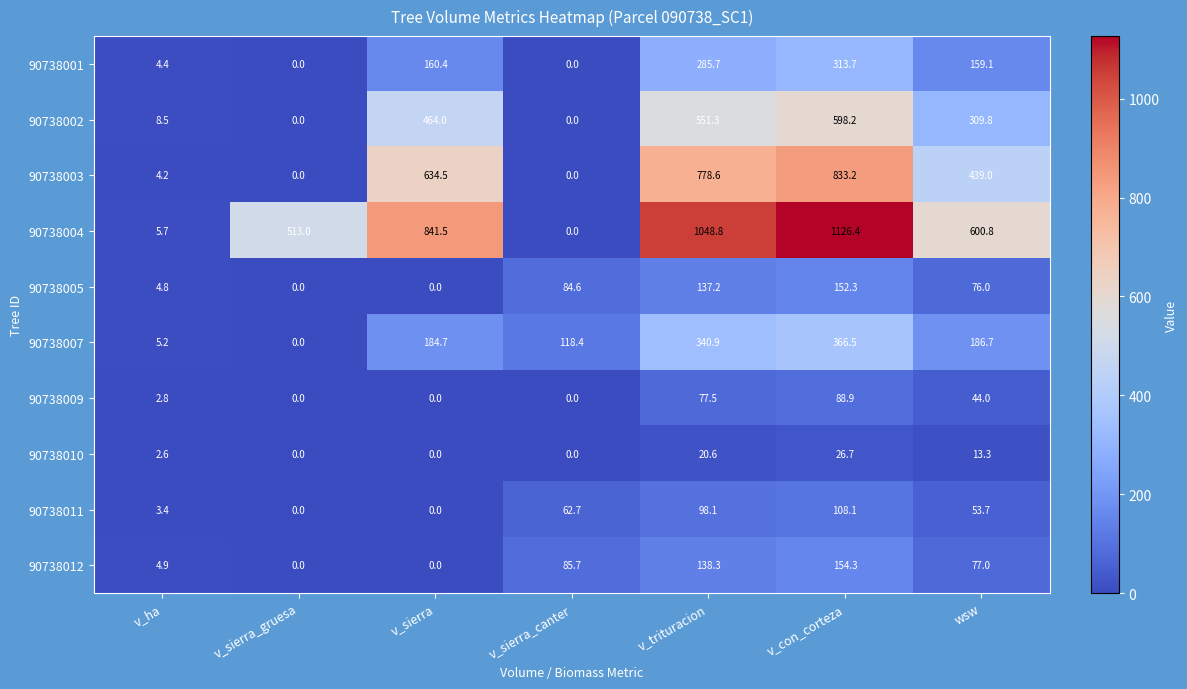

Which series has the largest total across all categories?

90738004